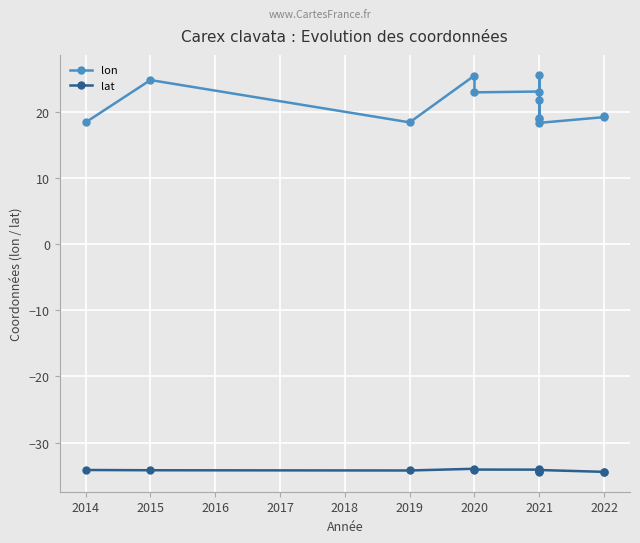

True or false: lat has more than 2 interior local peaks.

True